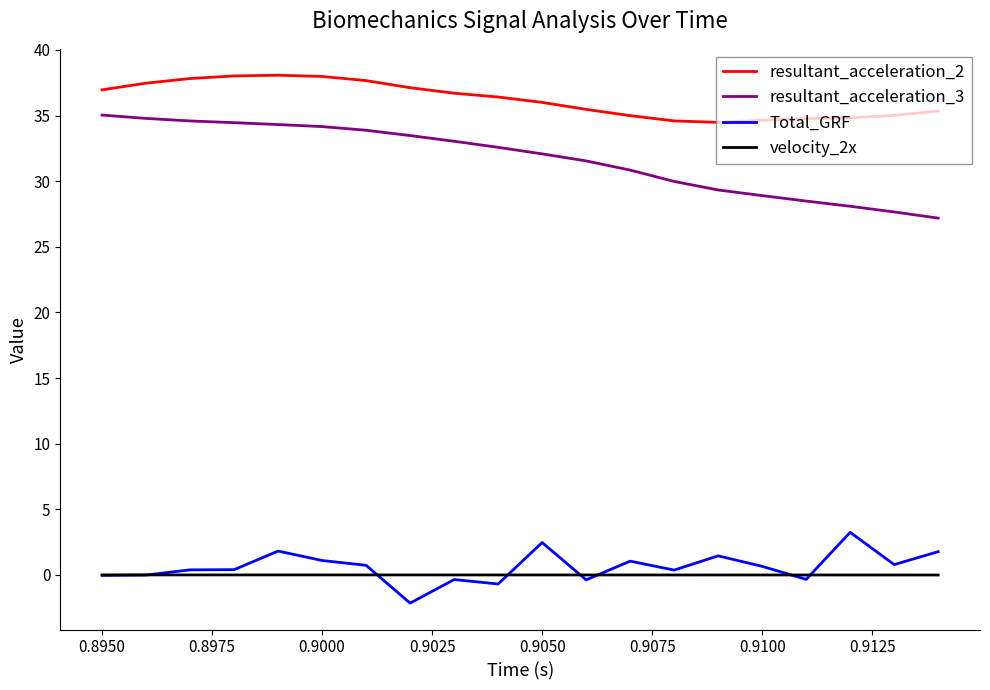

What is the minimum value for resultant_acceleration_2?

34.5